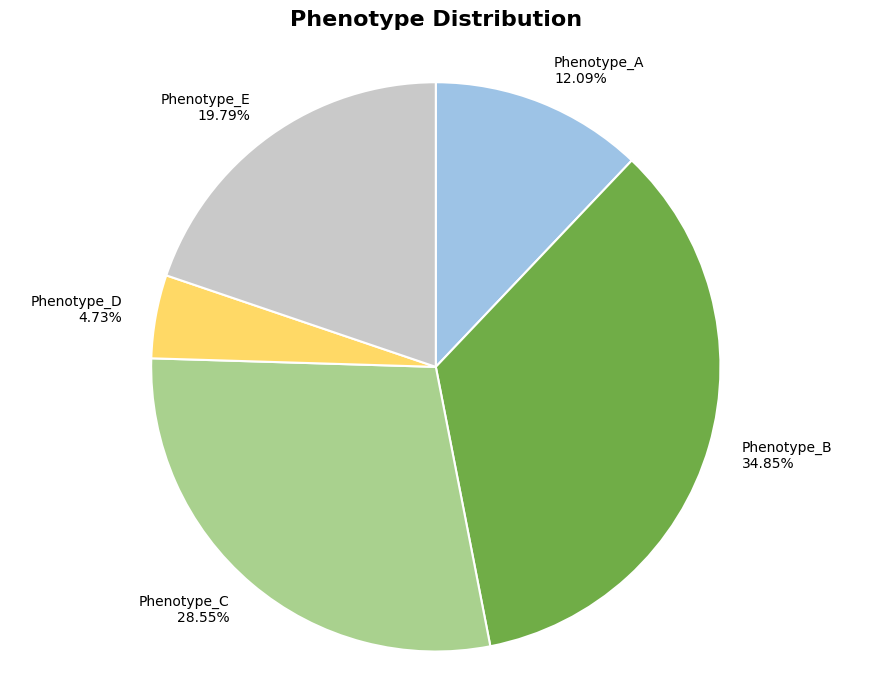

What is the largest slice in the pie chart?

Phenotype_B